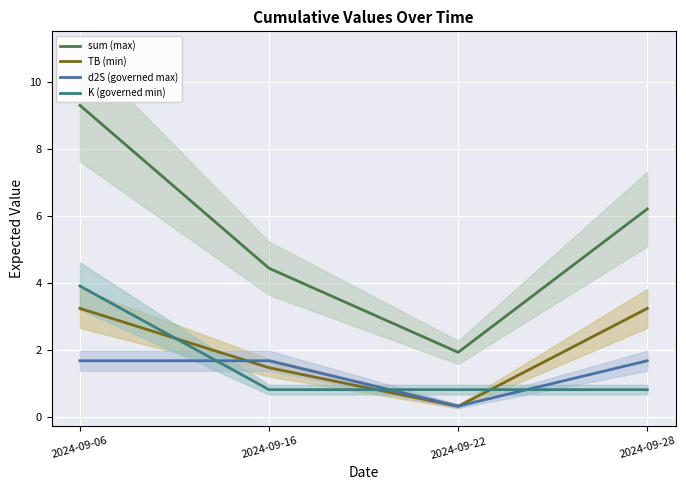

Count the number of data series in this chart.

4